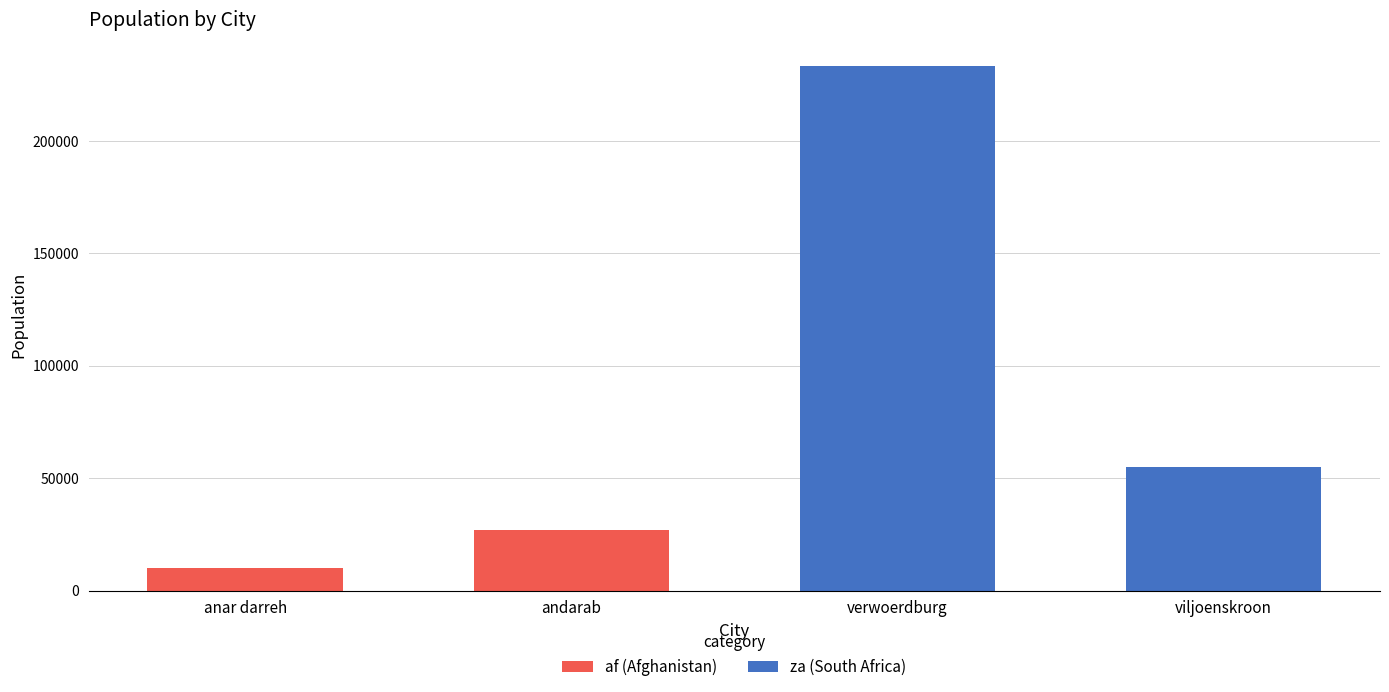

Is it true that za (South Africa) equals 388054 at verwoerdburg?

False